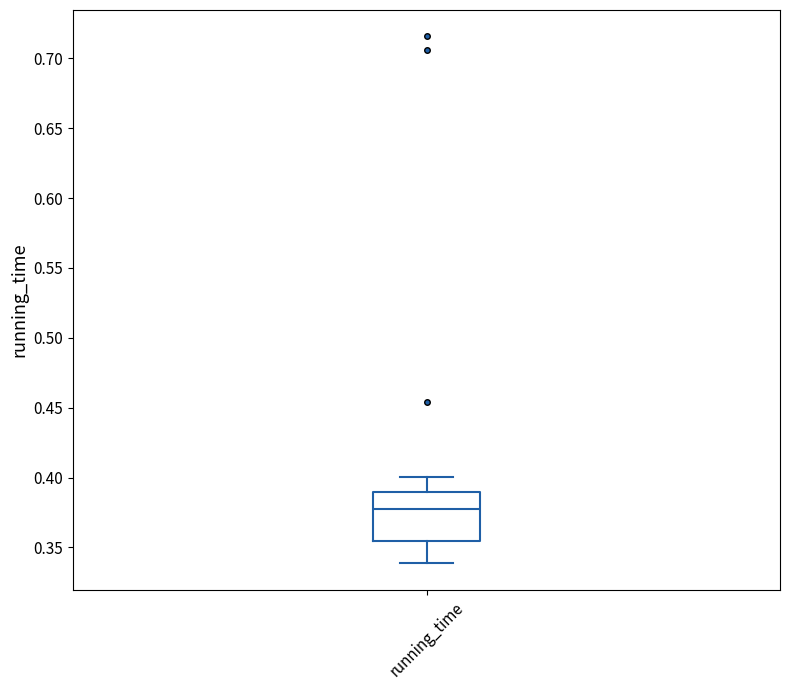

Where does the upper whisker of the box for running_time end on the y-axis? The values are not printed on the chart, so give them approximately, as read against the axis.

0.400